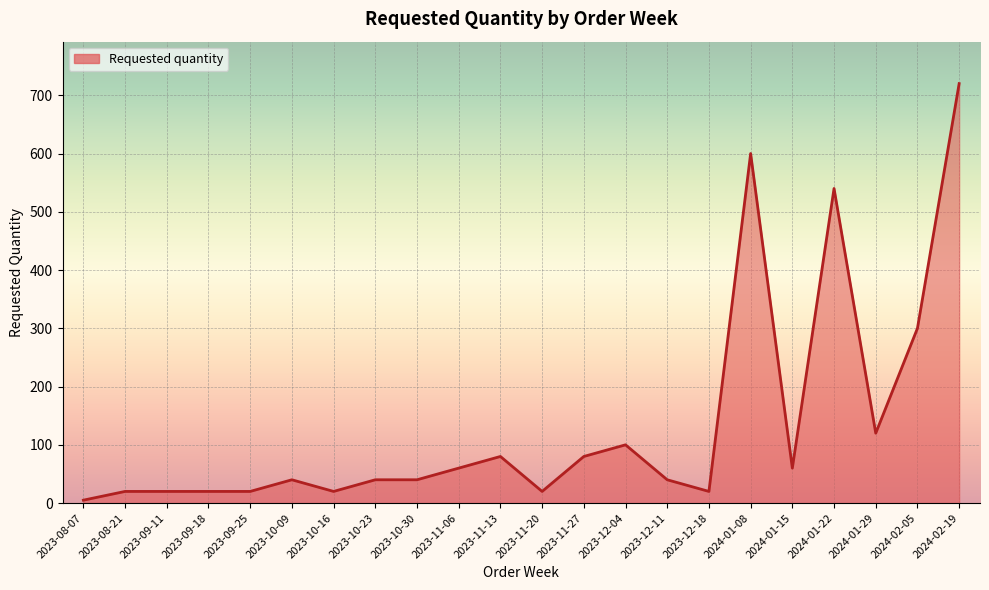

What is the difference between the values at 2023-11-27 and 2023-09-18?

60